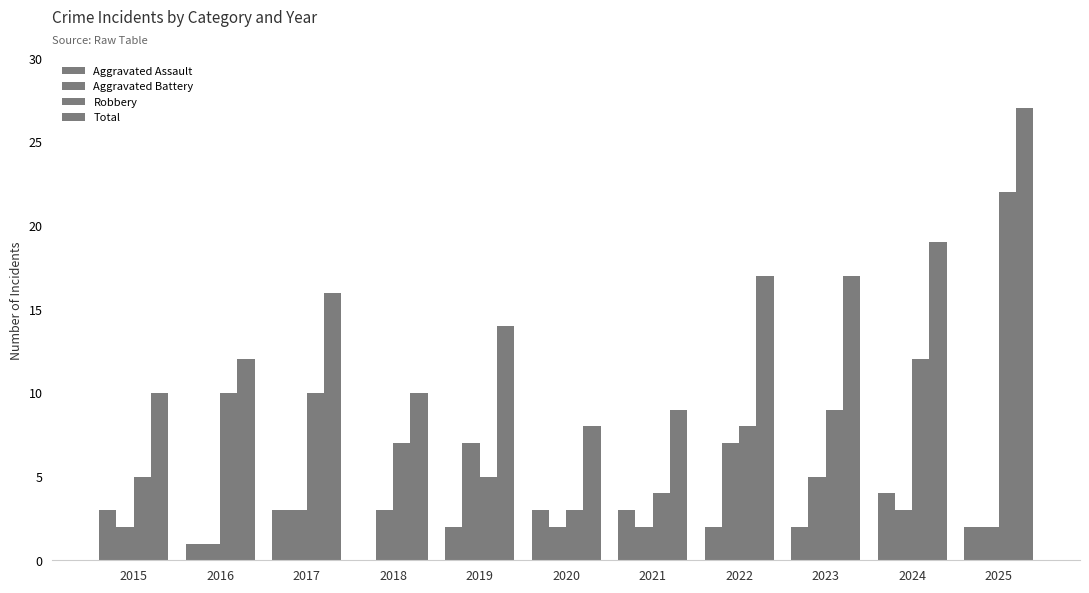

Which has a higher value, 2017 or 2022?

2017